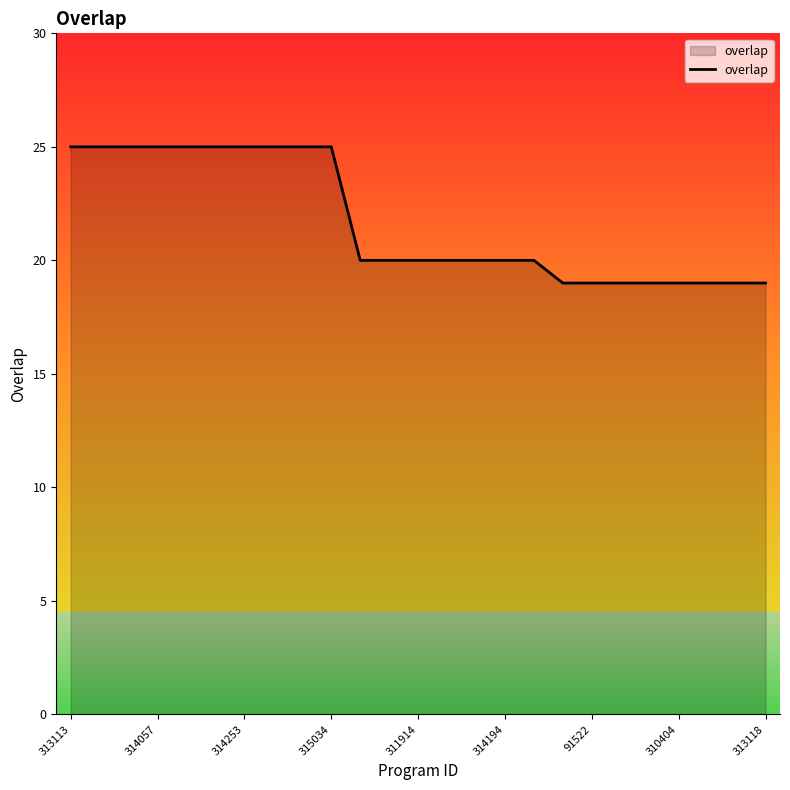

What is the maximum value shown in the chart?

25